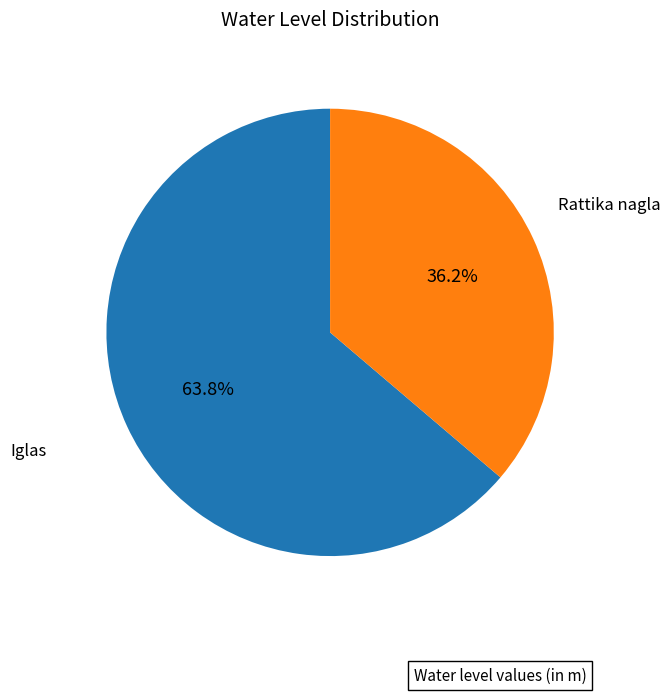

Does any single category account for the majority?

Yes